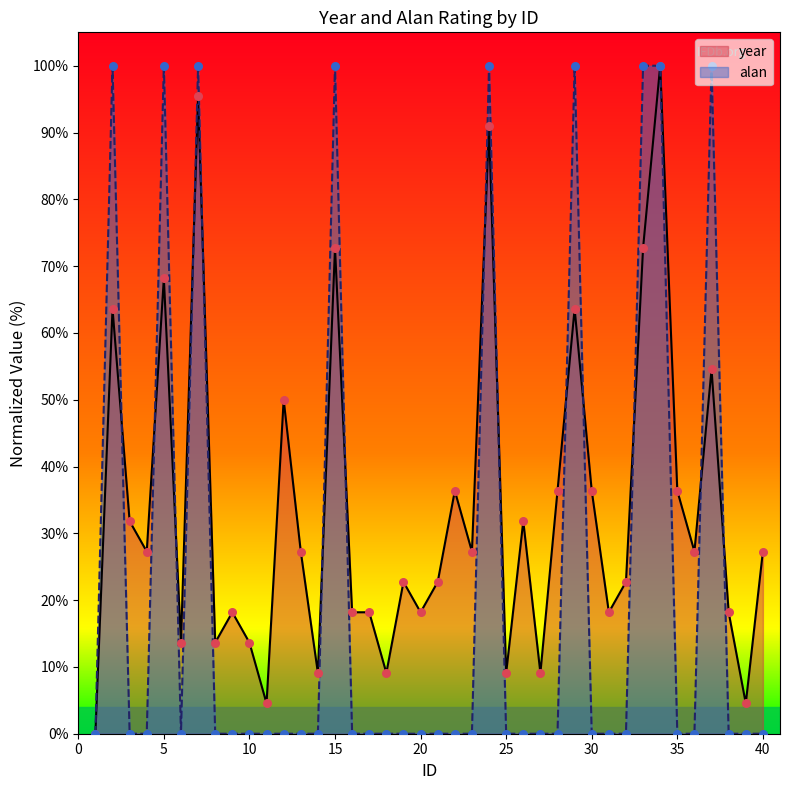

At how many categories does at least one series exceed 16?

30